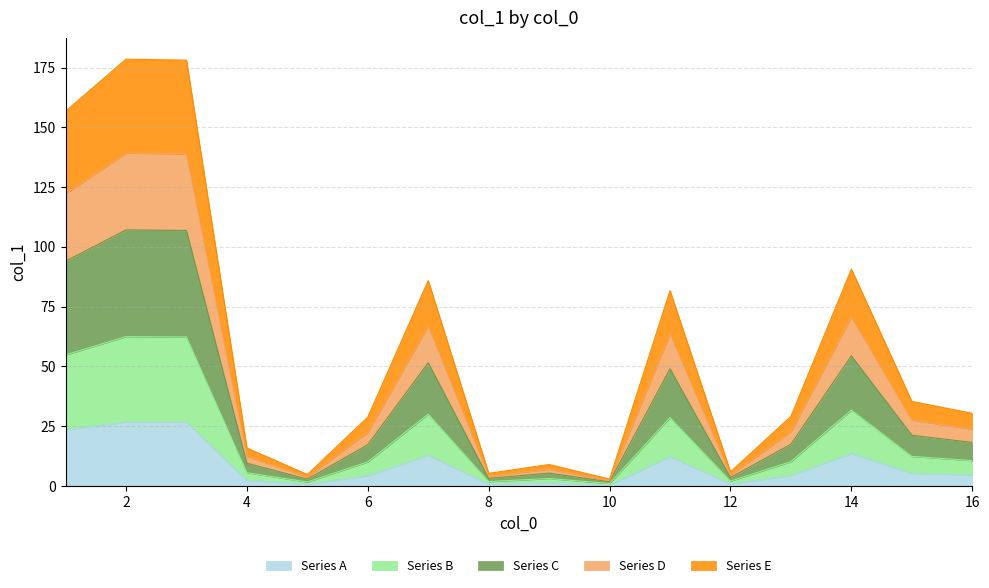

Reading right to left, list all the values displayed in this chart.

4.6	5.3	13.6	4.4	0.9	12.3	0.4	1.3	0.8	12.9	4.3	0.7	2.4	26.7	26.8	23.5